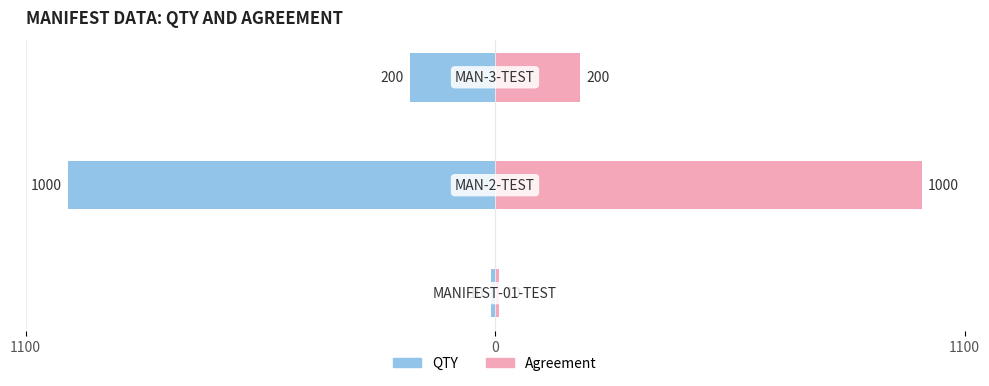

Reading left to right, transcribe all the data shown in this chart.

QTY: -10	-1000	-200
Agreement: 10	1000	200